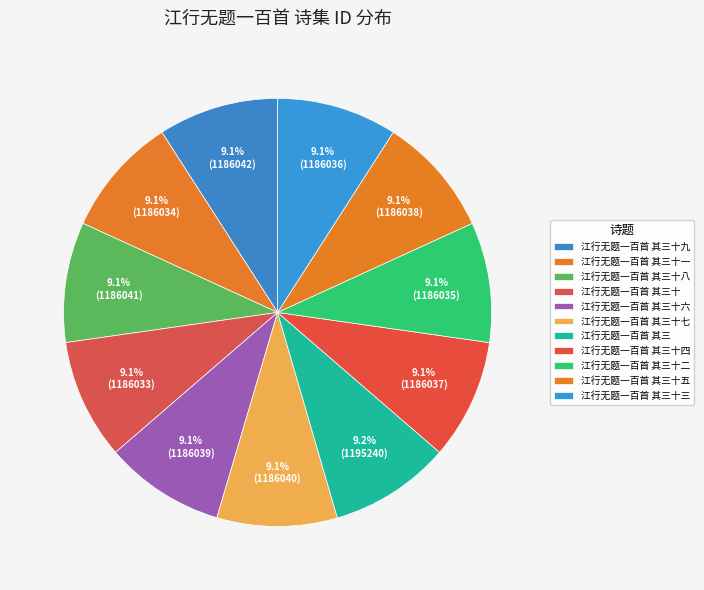

Is the sum of 江行无题一百首 其三 and 江行无题一百首 其三十一 greater than half?

No